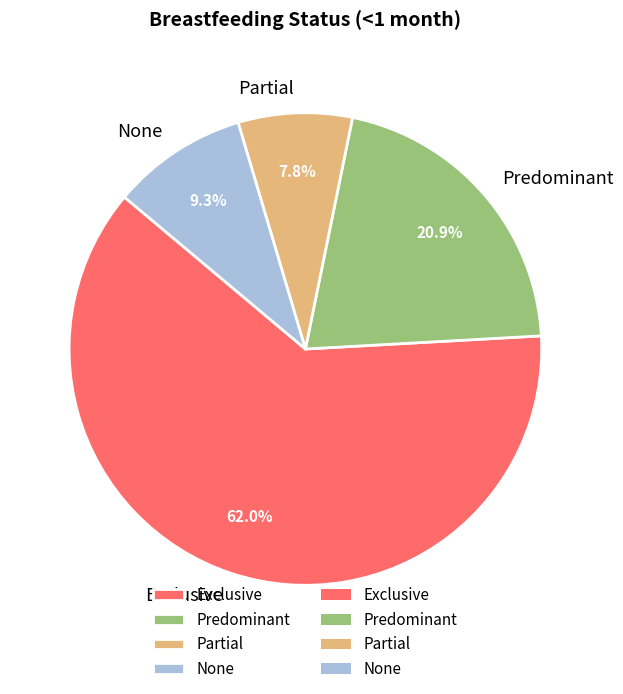

Which slice represents more than half of the pie?

Exclusive